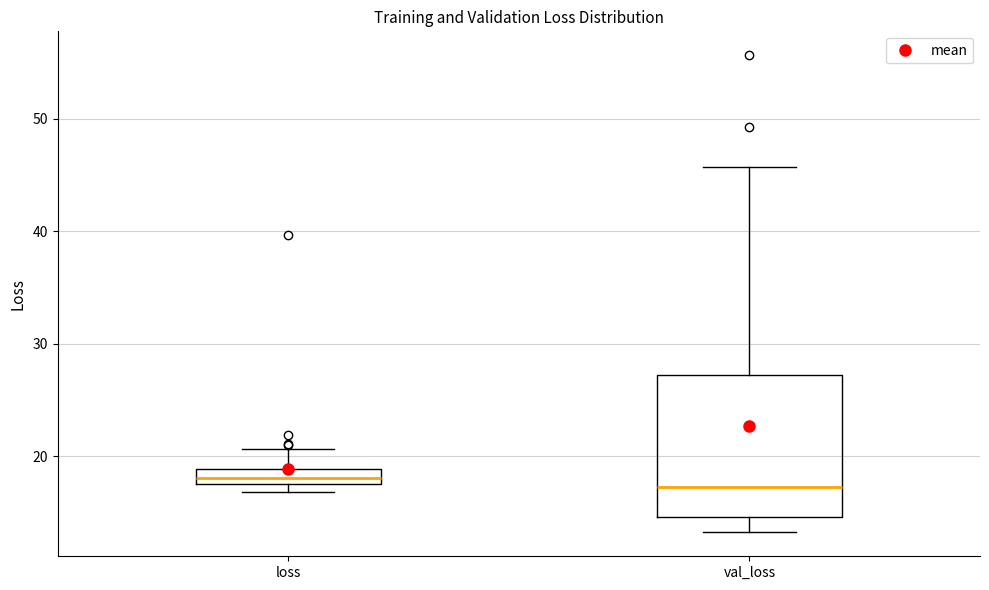

Comparing the boxes themselves (not the whiskers), which one is the tallest?

val_loss